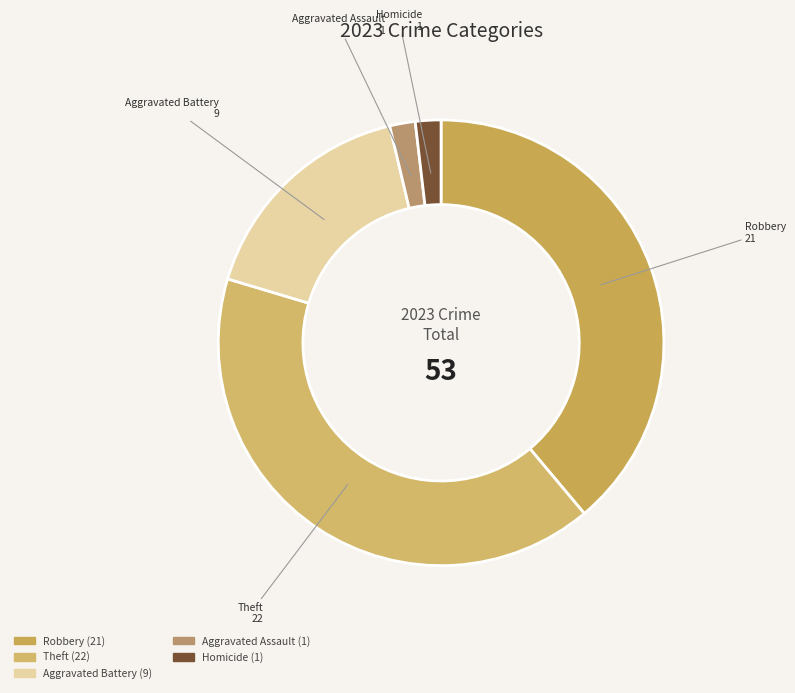

How many segments does this pie chart have?

5